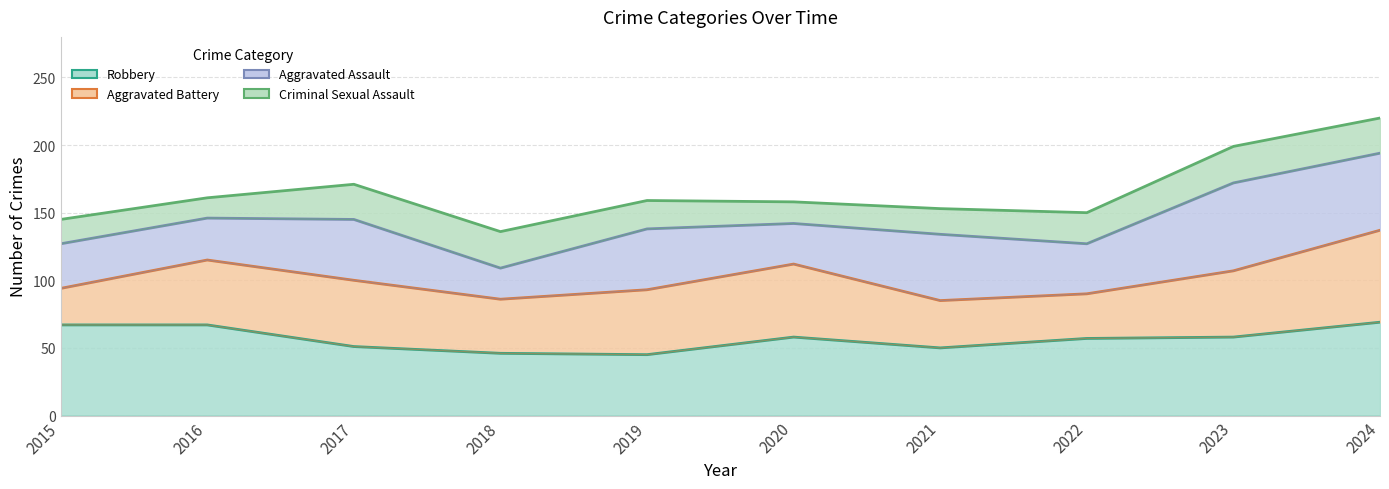

Does the chart have visible grid lines?

Yes